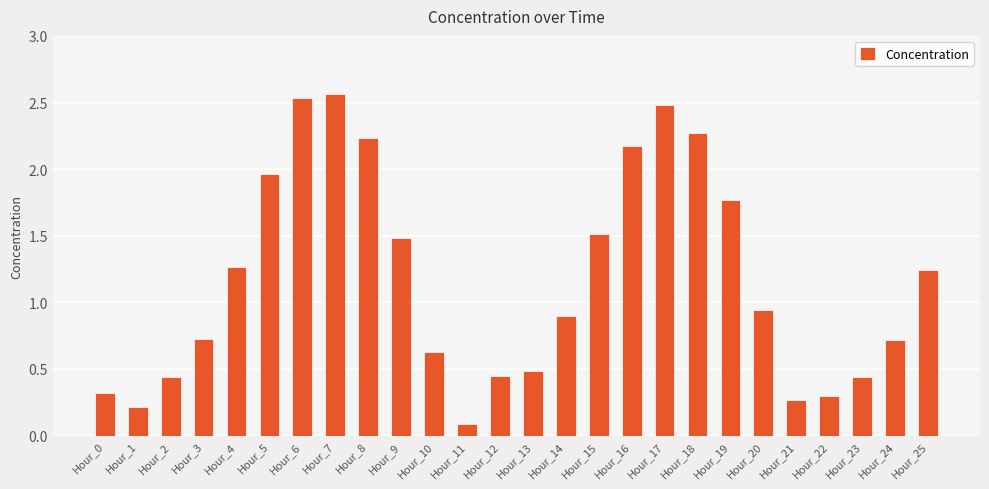

What is the value of the 25th bar from the left?

0.7